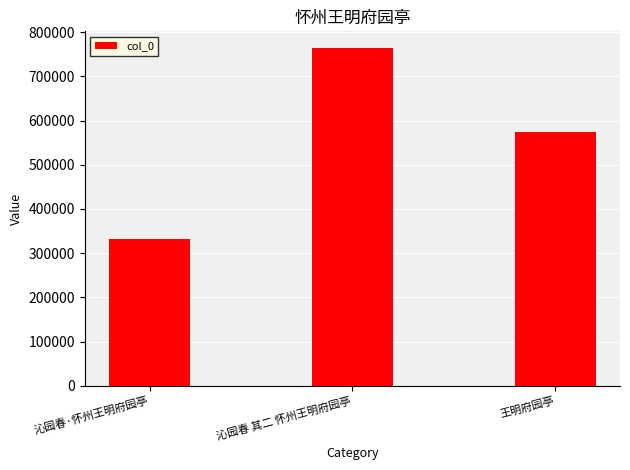

What is the sum of the values at 沁园春·怀州王明府园亭 and 沁园春 其二 怀州王明府园亭?

1095561